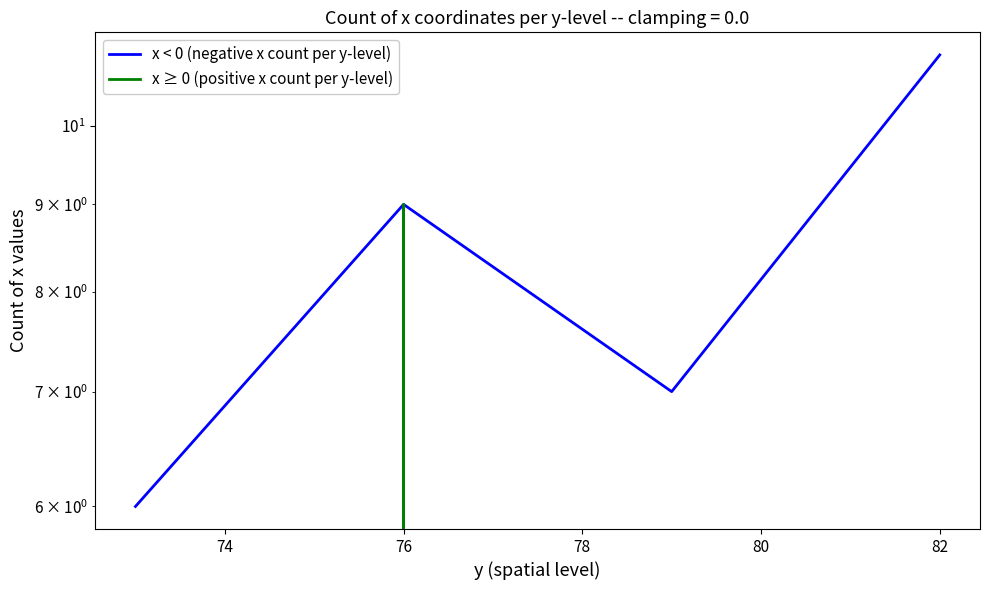

What is the difference between the maximum and minimum values in the x ≥ 0 (positive x count per y-level) series?

9